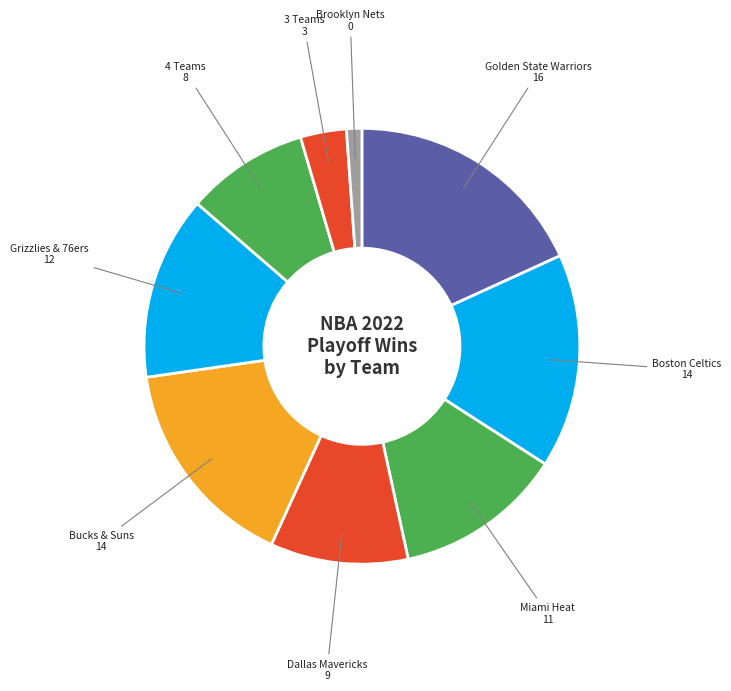

Is it true that Bucks & Suns 14 is 16% of the pie?

True